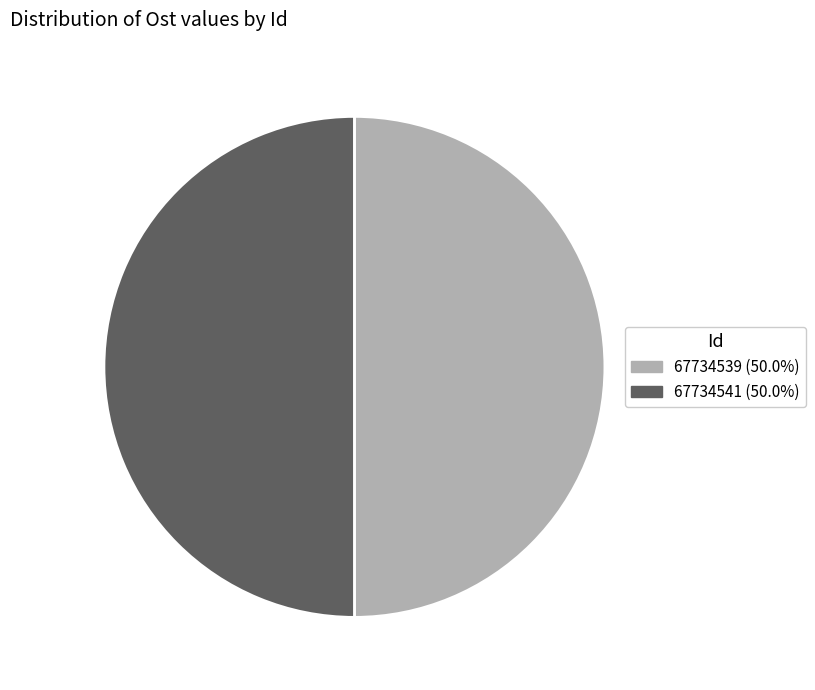

Approximately how many times larger is the value at 67734539 (50.0%) compared to 67734541 (50.0%)?

1.0